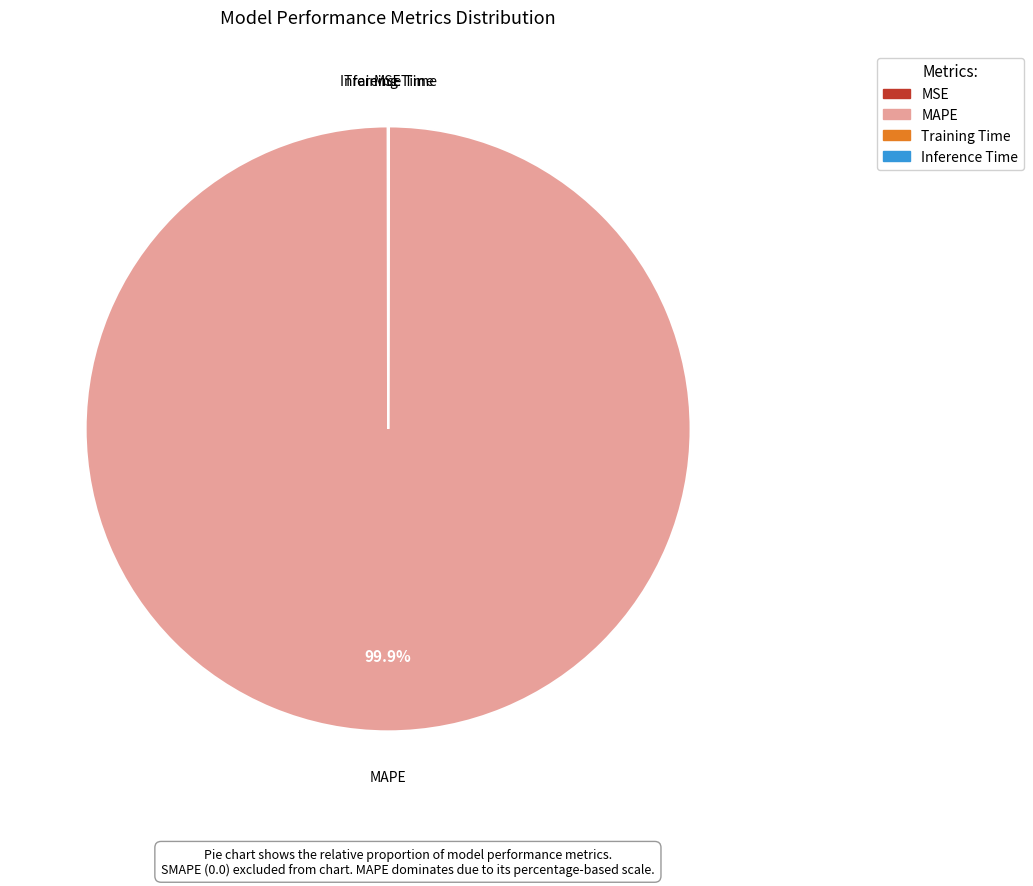

Is MAPE the majority of the pie?

Yes